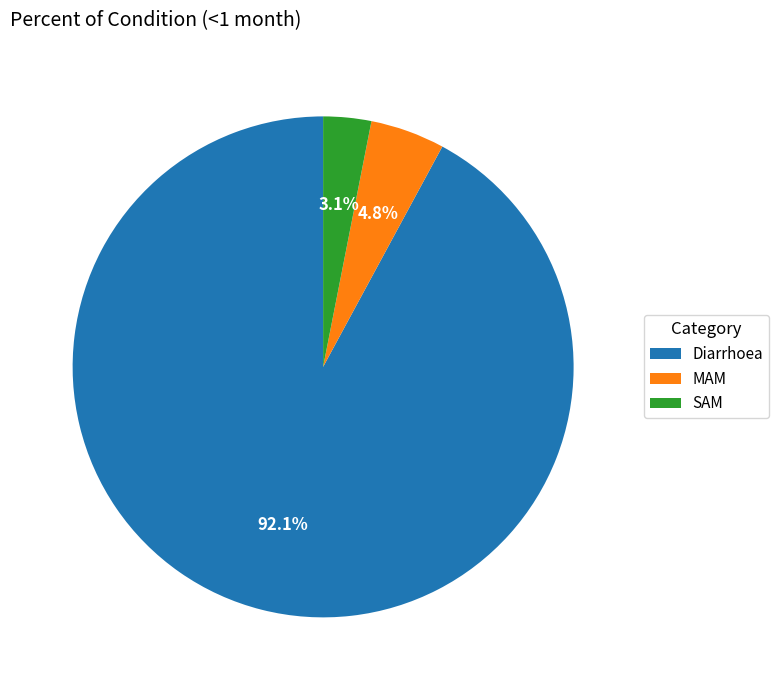

How many segments does this pie chart have?

3